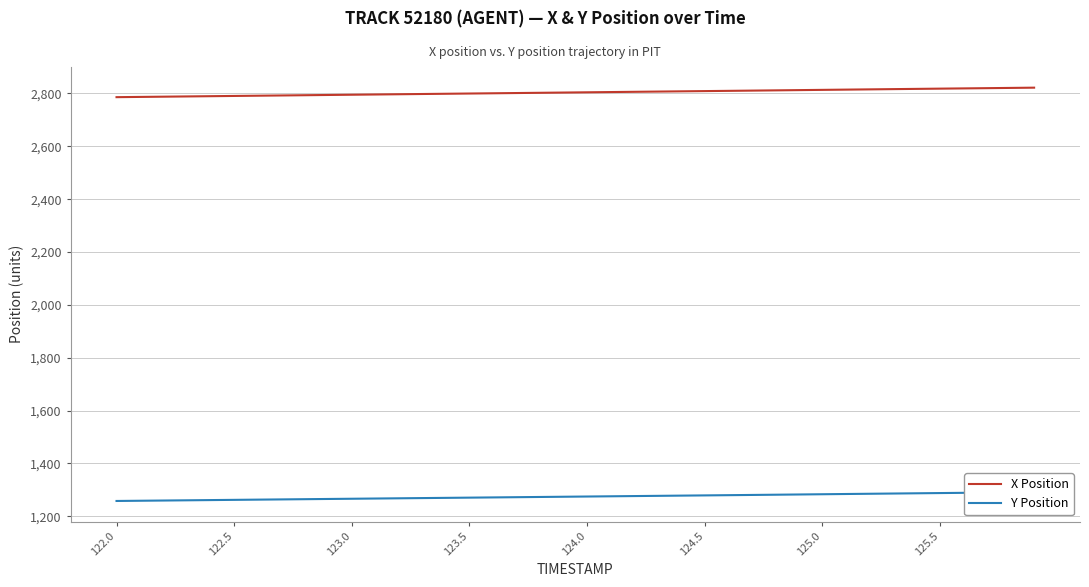

What is the lowest value of the Y Position series?

1258.1